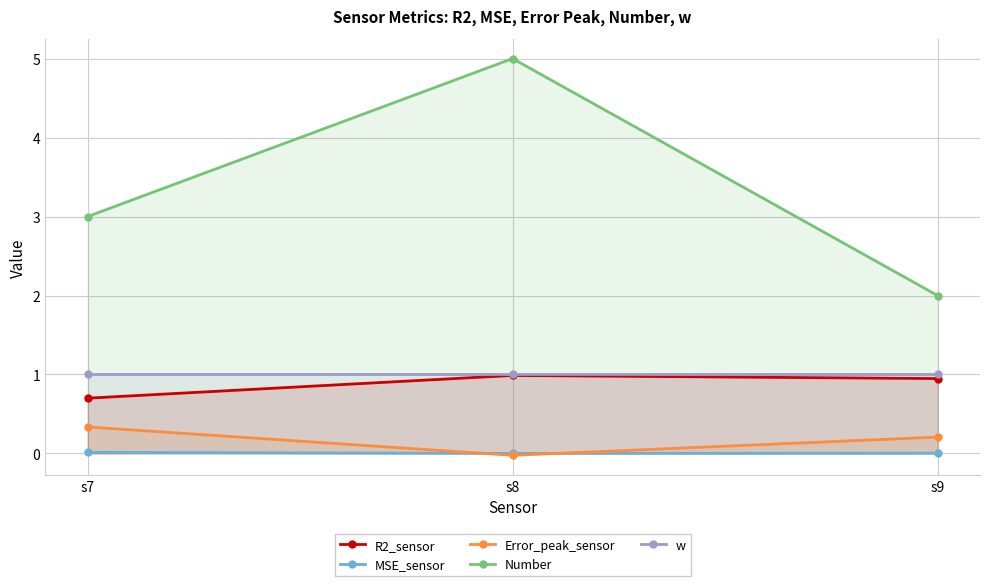

What is the total value across all series at s8?

7.0